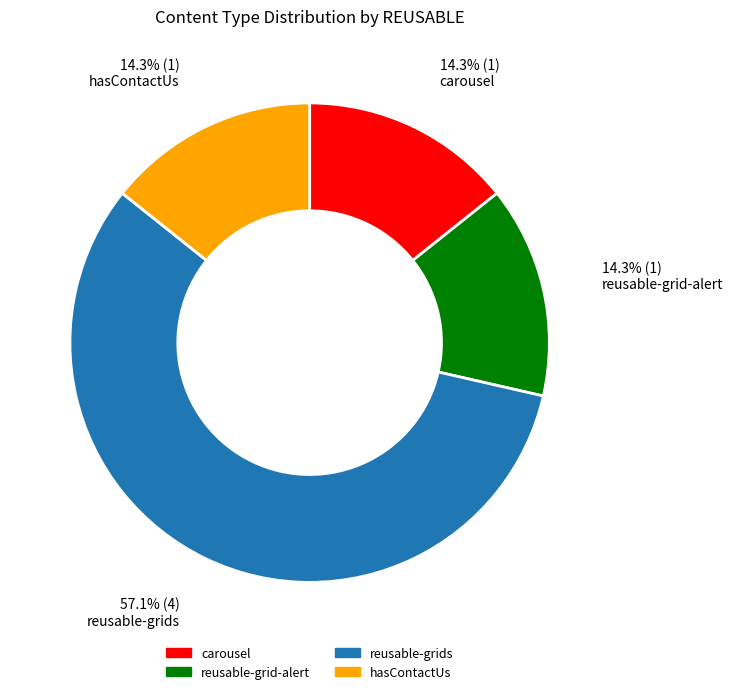

Which slice represents more than half of the pie?

reusable-grids